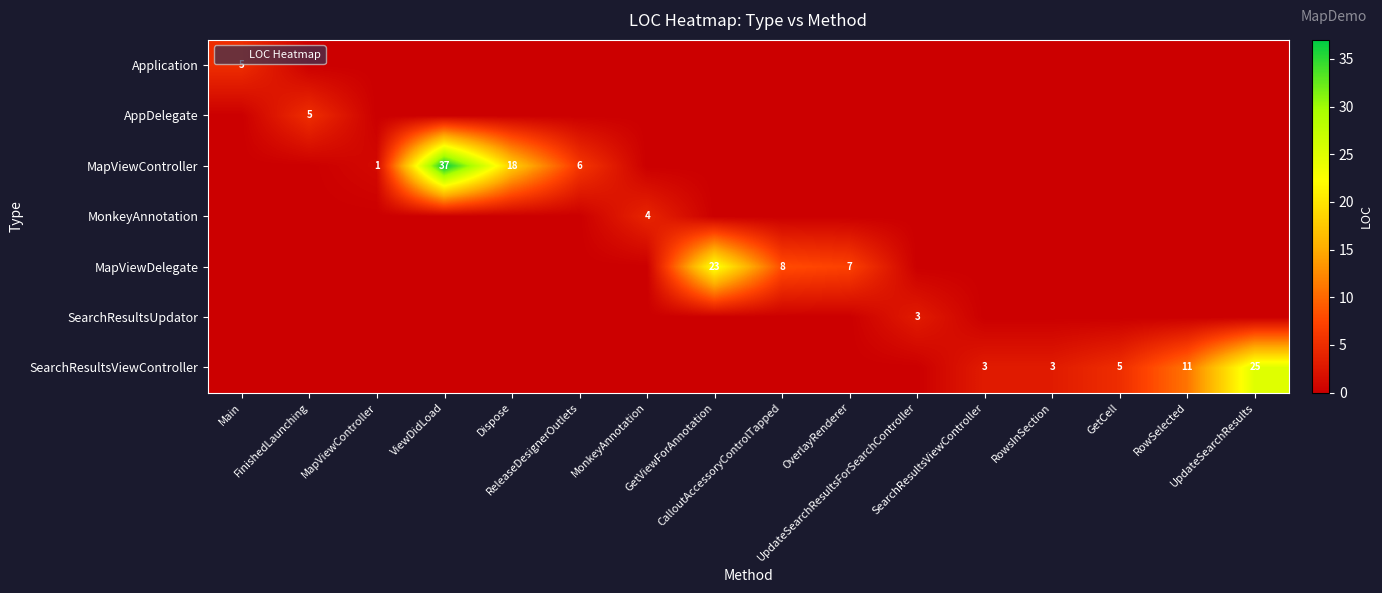

List the labels in order of SearchResultsUpdator value, smallest first.

Main, FinishedLaunching, MapViewController, ViewDidLoad, Dispose, ReleaseDesignerOutlets, MonkeyAnnotation, GetViewForAnnotation, CalloutAccessoryControlTapped, OverlayRenderer, SearchResultsViewController, RowsInSection, GetCell, RowSelected, UpdateSearchResults, UpdateSearchResultsForSearchController